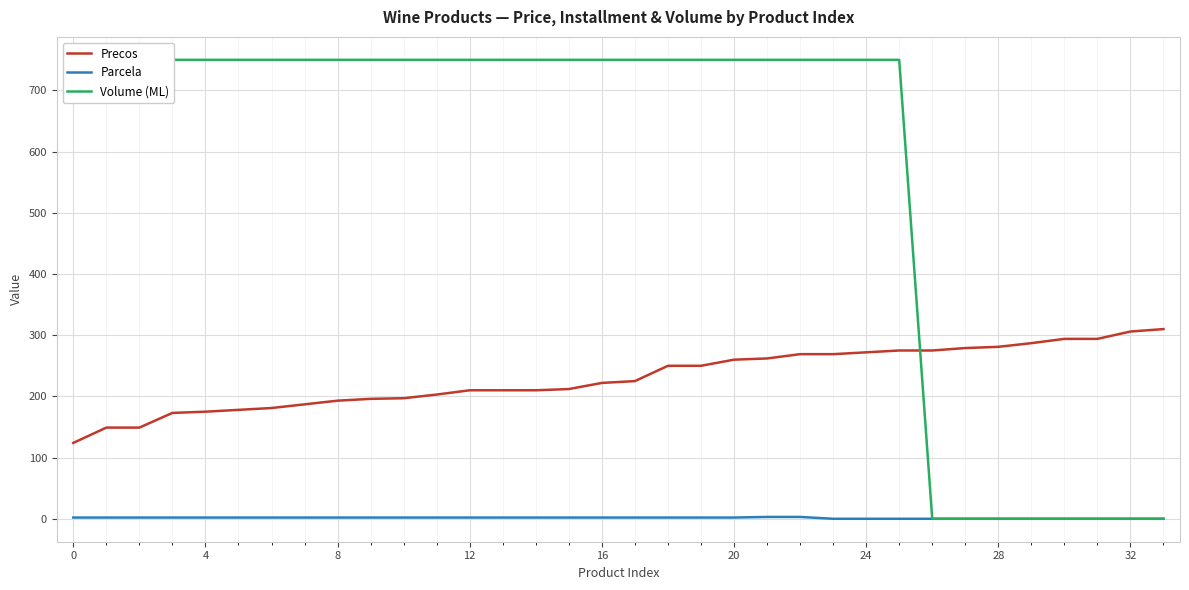

Rank the series by their average value, from lowest to highest.

Parcela, Precos, Volume (ML)